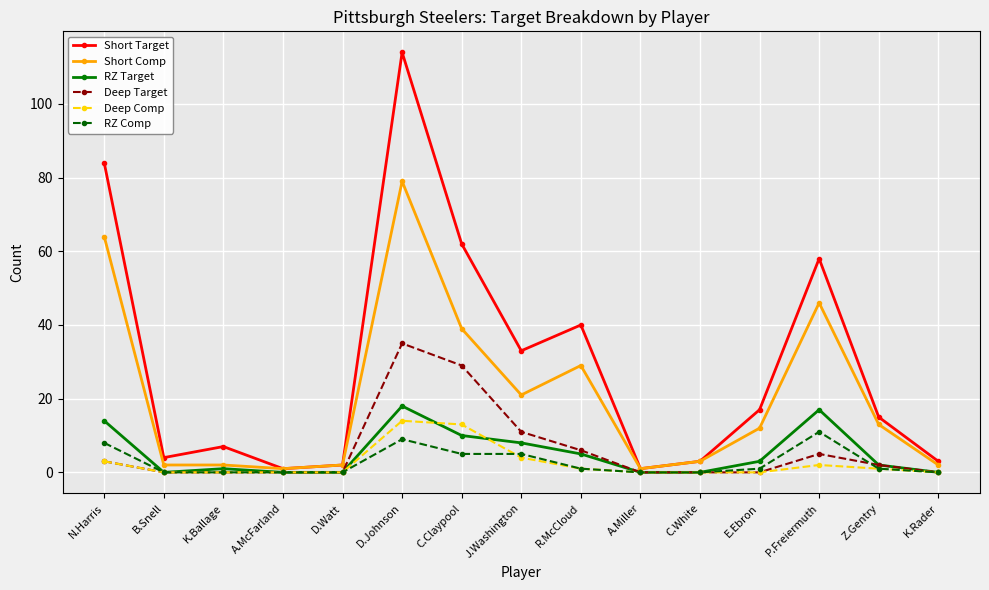

What is the spread (max minus min) of values at B.Snell?

4